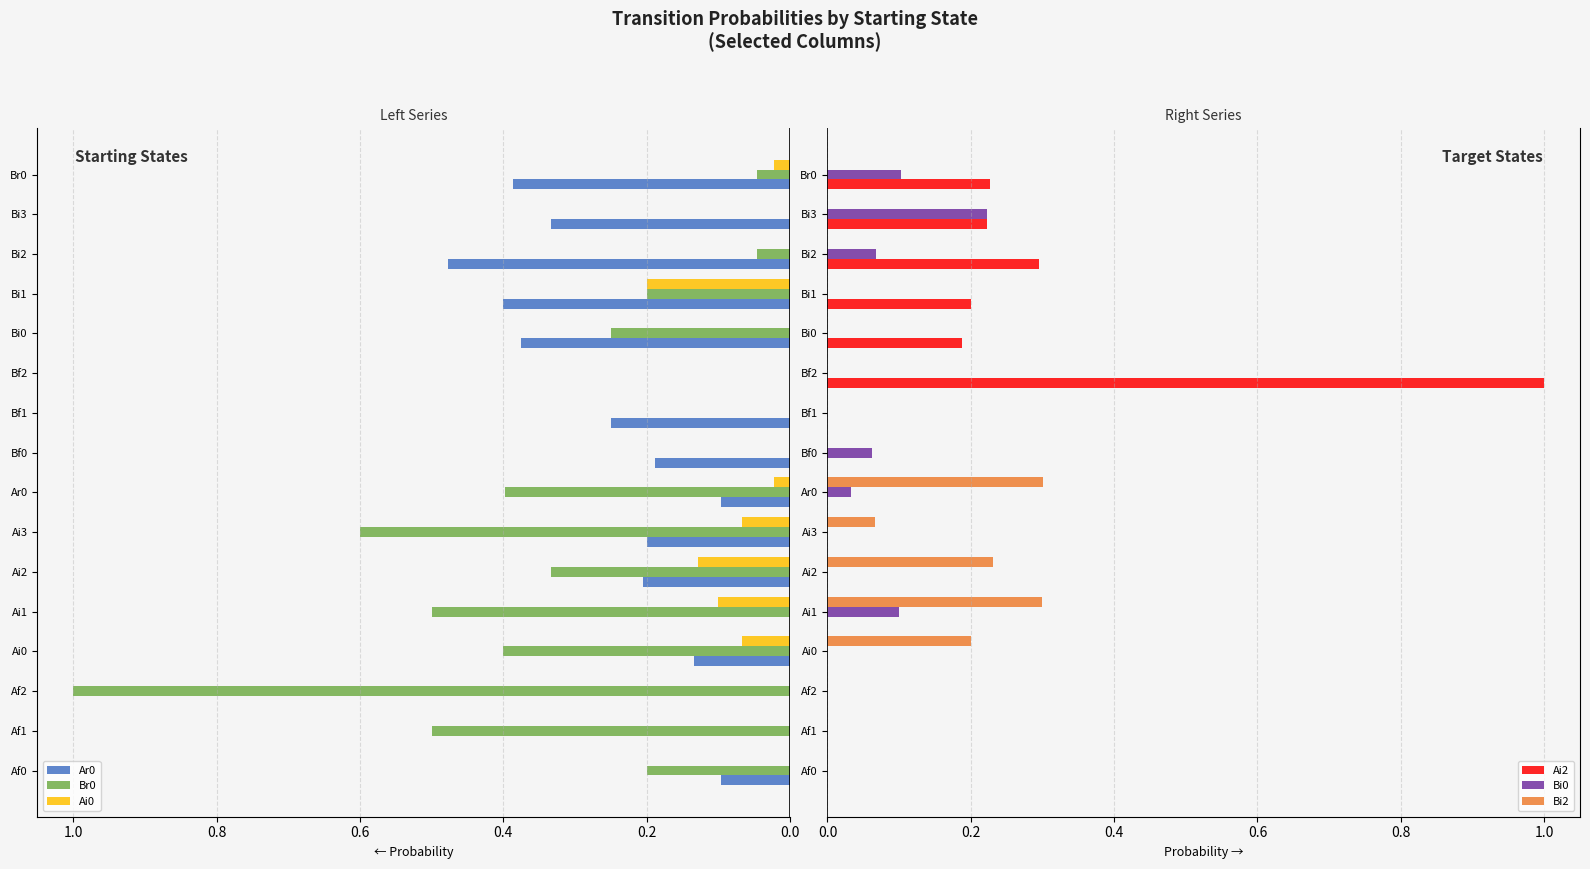

What are all the series names shown in the legend?

Ar0, Br0, Ai0, Ai2, Bi0, Bi2